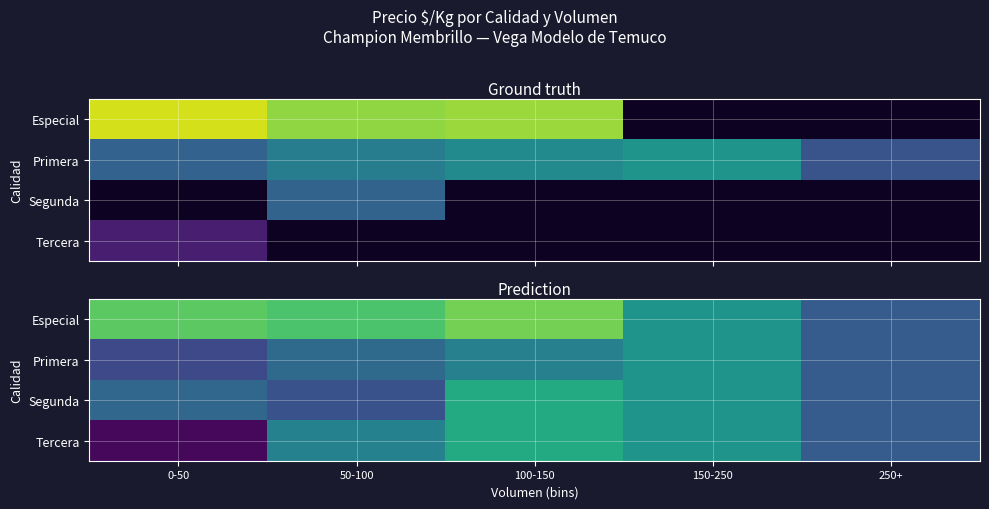

Is it true that Primera equals 1122.9 at 150-250?

False